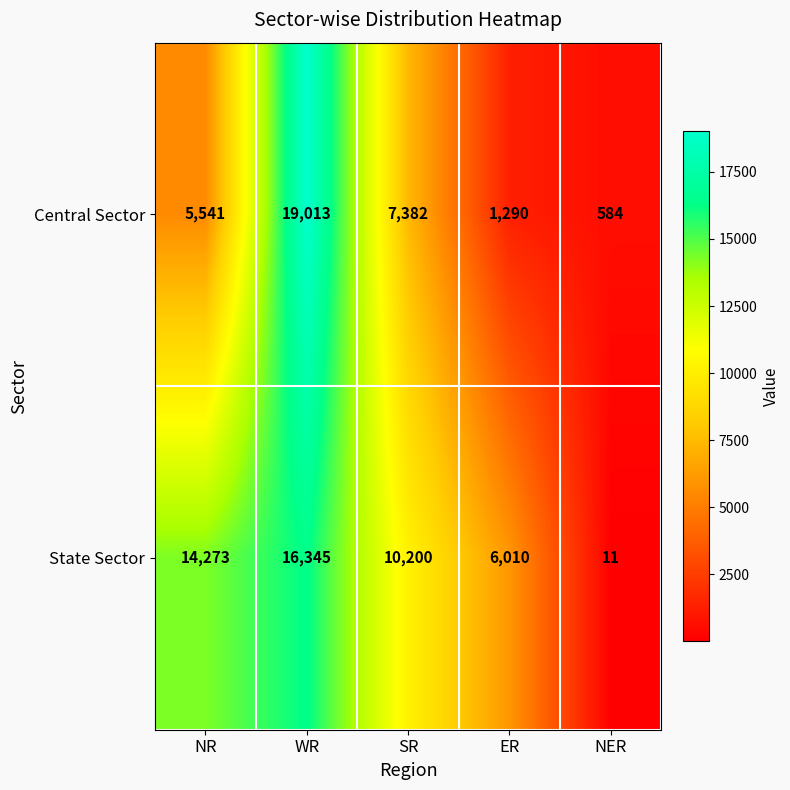

Where does the State Sector series first go above 10200?

NR